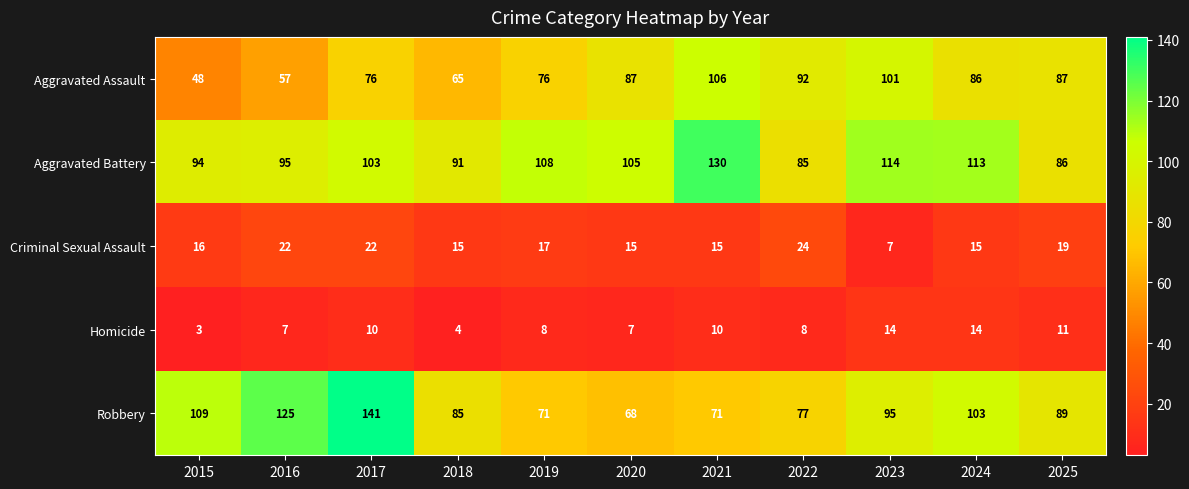

How many values in the Aggravated Assault series are below 86?

5